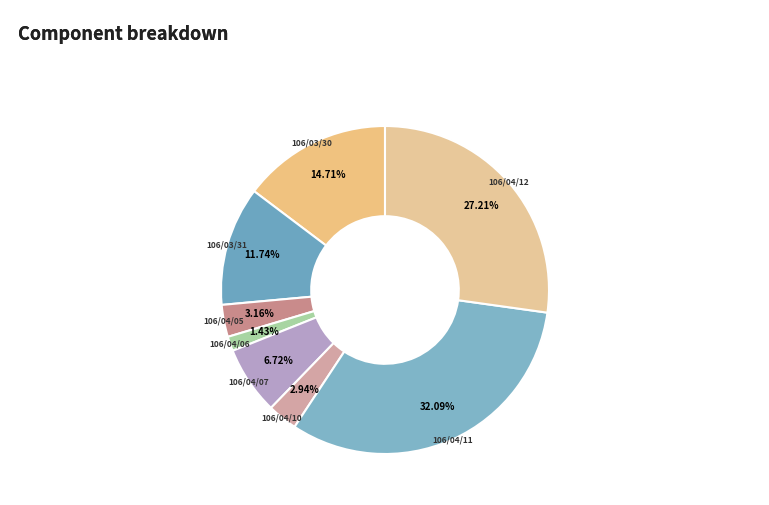

Combined, what portion of the pie is 106/04/07 and 106/04/12?

33.9%